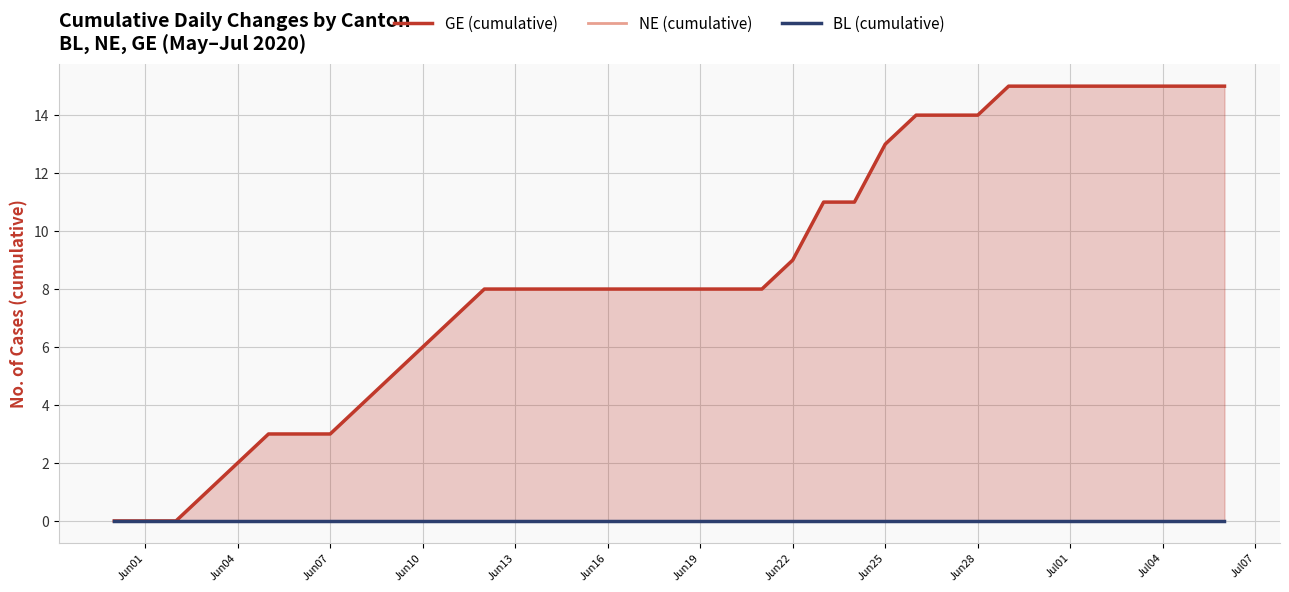

At which category does the chart reach its minimum across all series?

Jun01